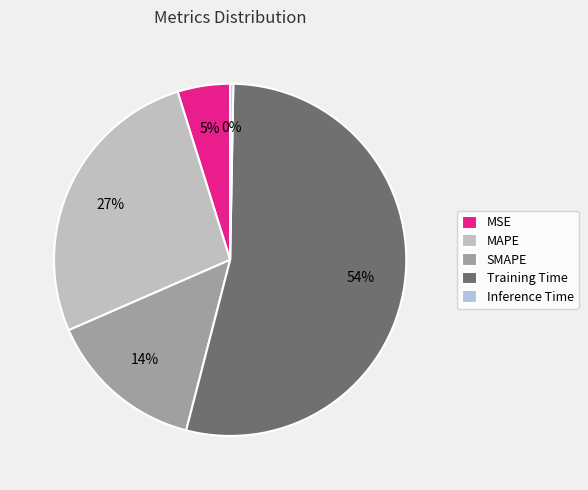

Is it true that MSE is 13% of the pie?

False